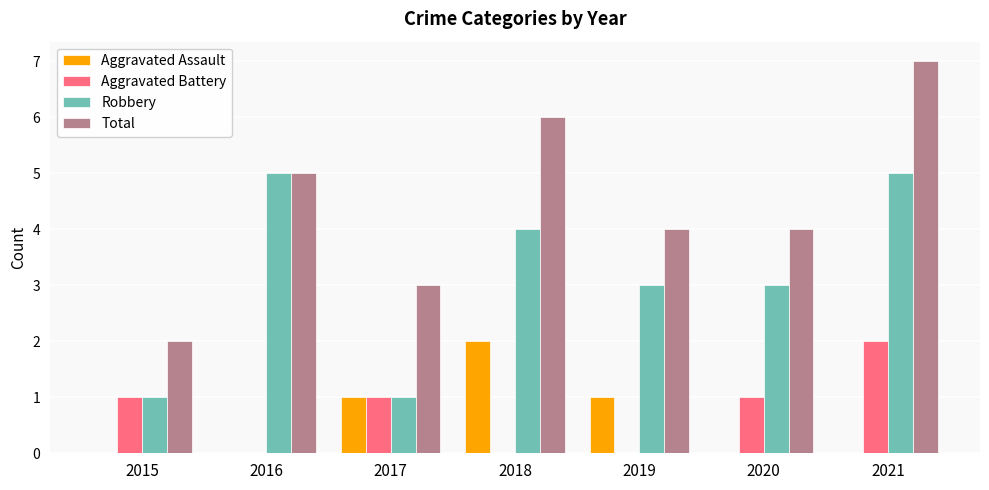

The value of Robbery at 2018 is 4. True or false?

True